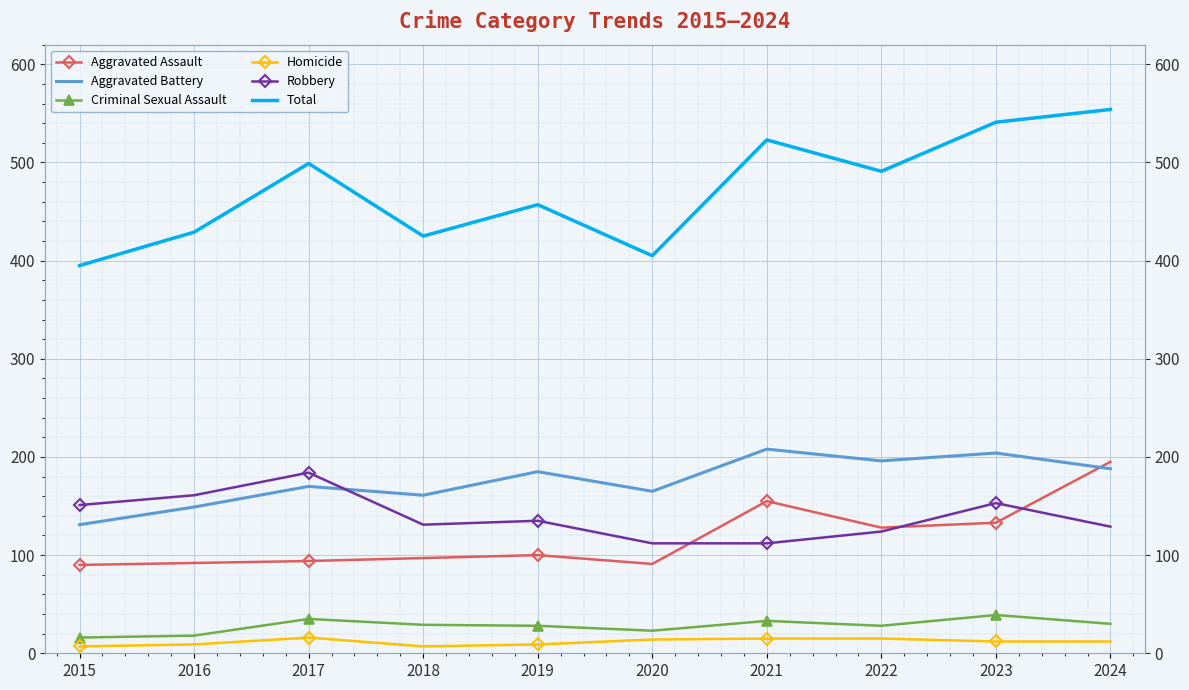

Which label corresponds to the largest value in the chart?

2024